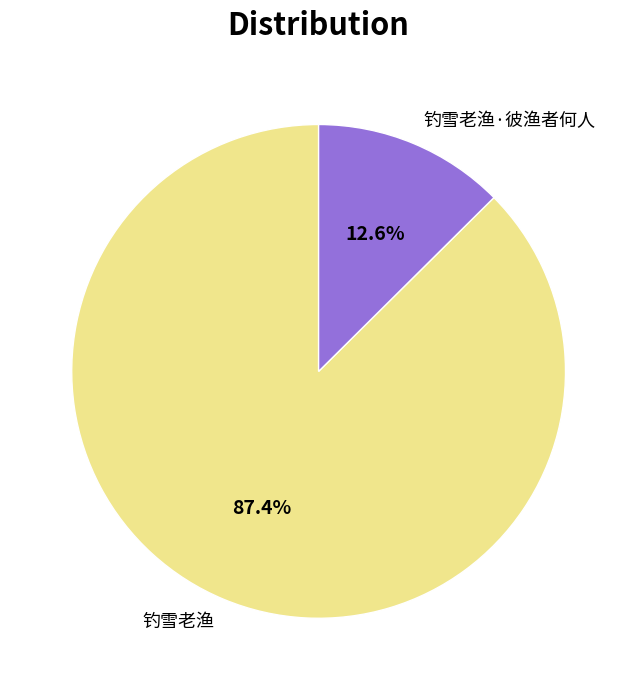

Approximately how many times larger is the value at 钓雪老渔·彼渔者何人 compared to 钓雪老渔?

0.1